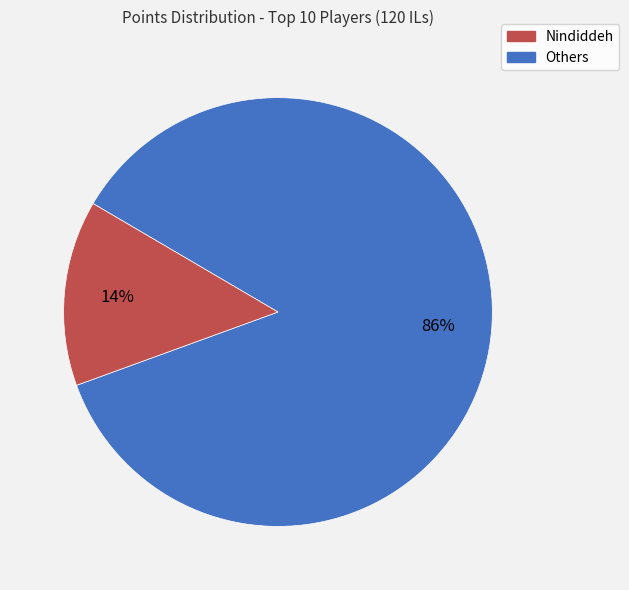

To the nearest percent, what is the difference between the largest and smallest slice percentages?

72%